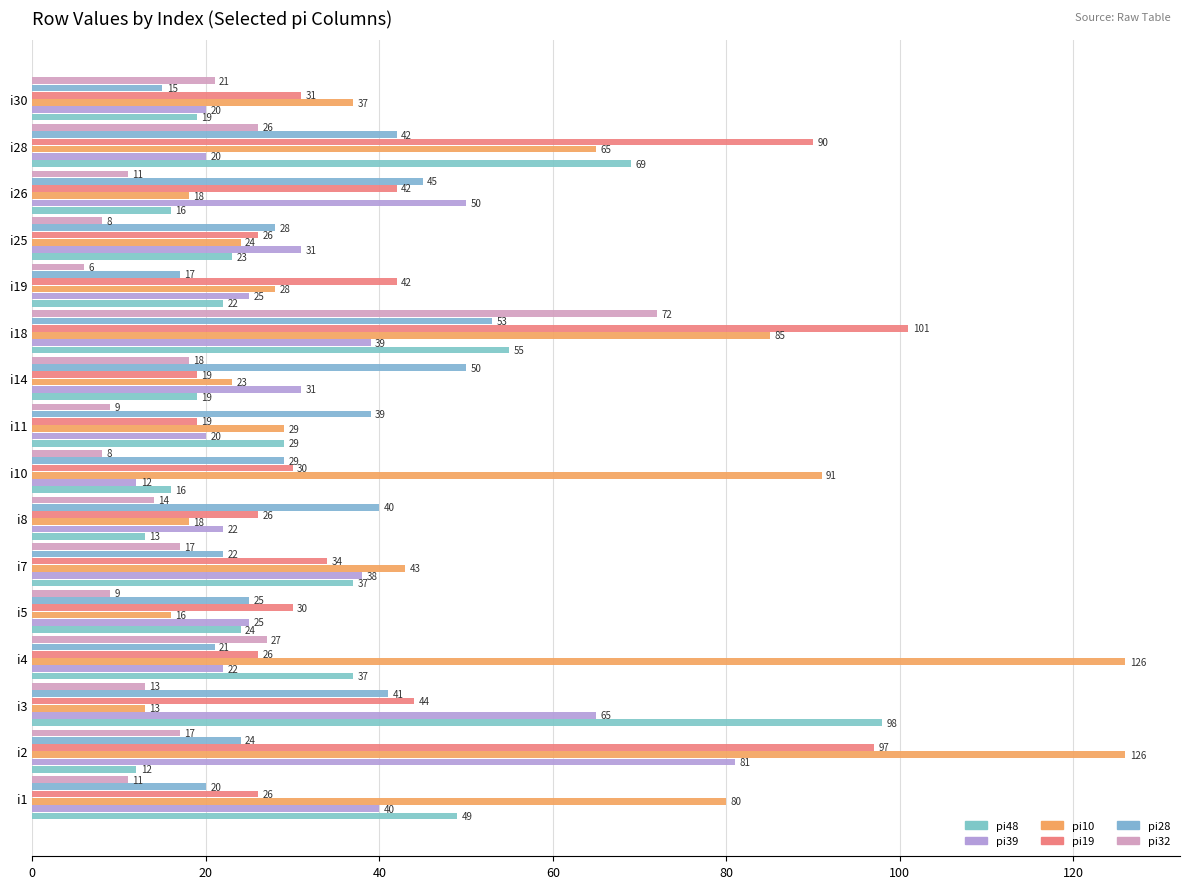

How many values in the pi10 series are below 37?

8